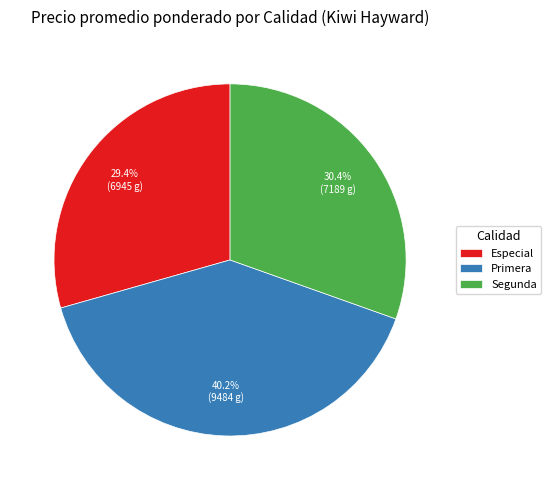

Count the number of slices in the pie.

3